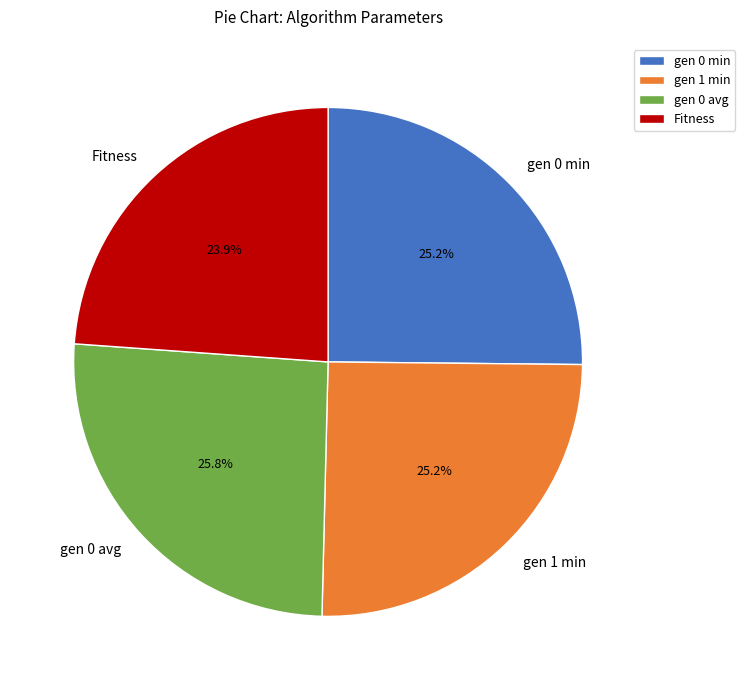

Between Fitness and gen 0 min, which is larger?

gen 0 min